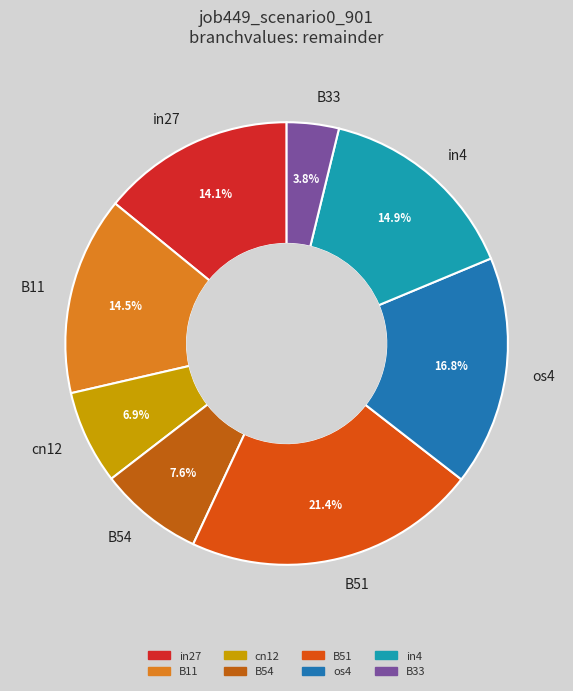

Count the number of slices in the pie.

8